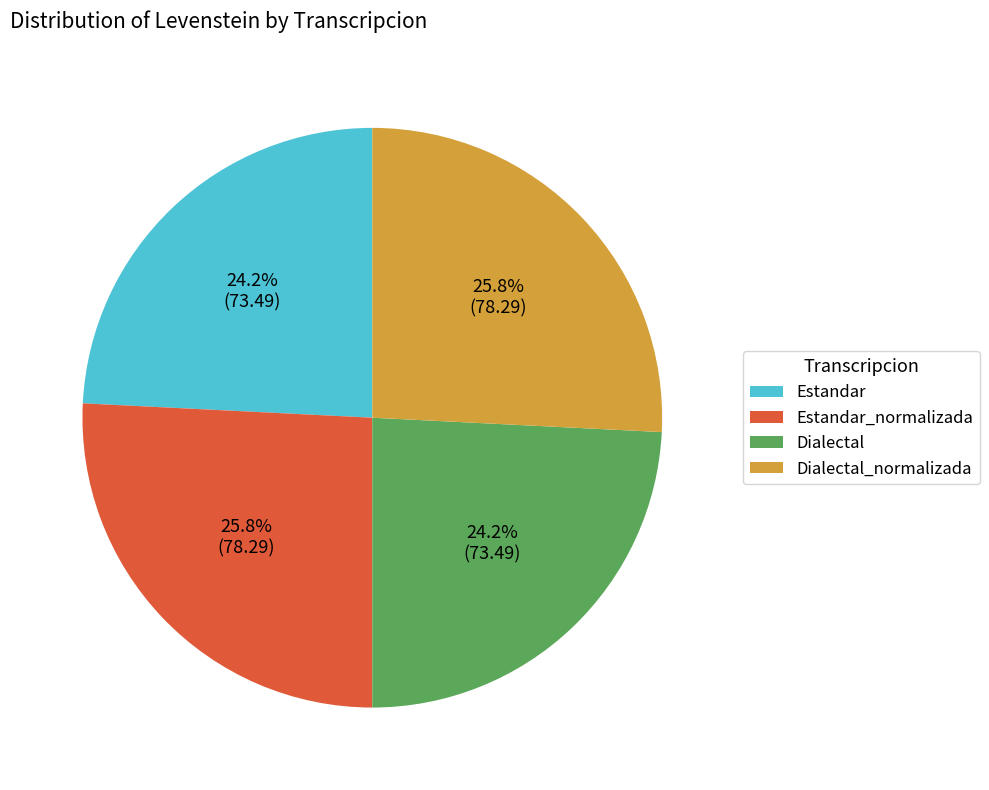

Count the number of slices in the pie.

4